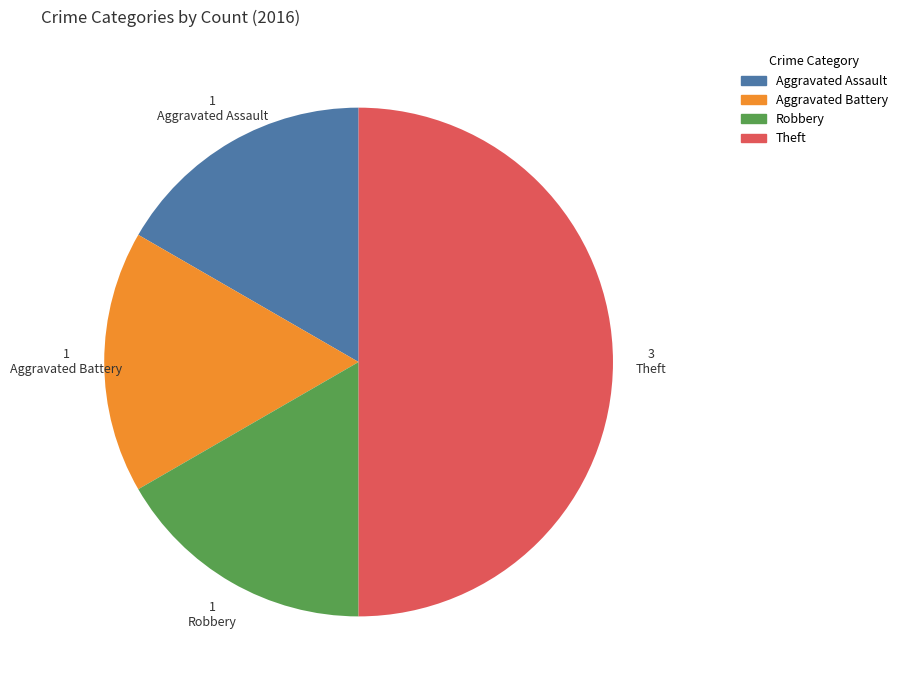

Does Aggravated Assault account for over 50% of the chart?

No